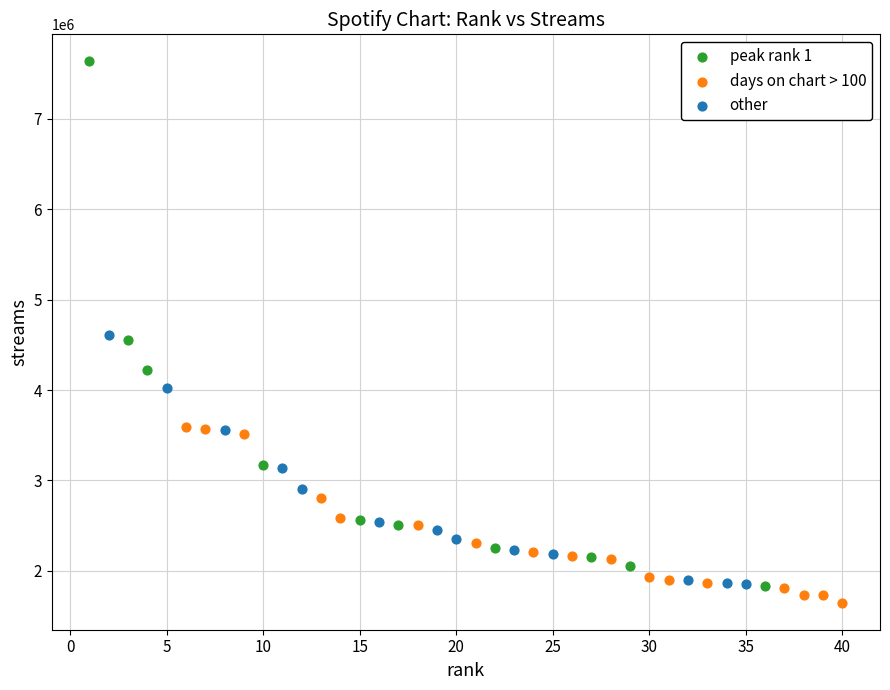

What are all the series names shown in the legend?

peak rank 1, days on chart > 100, other